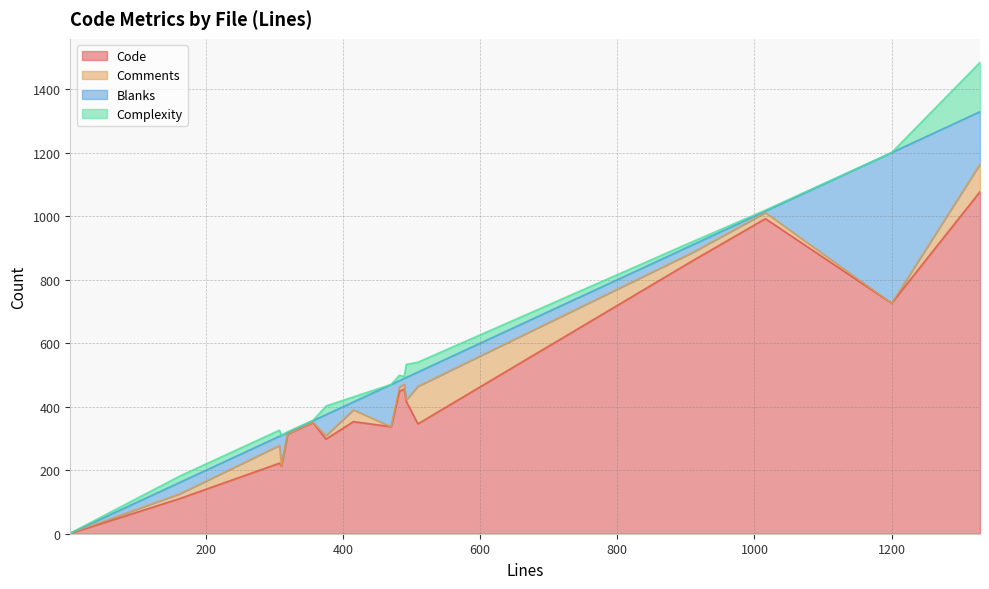

Does the chart have visible grid lines?

Yes